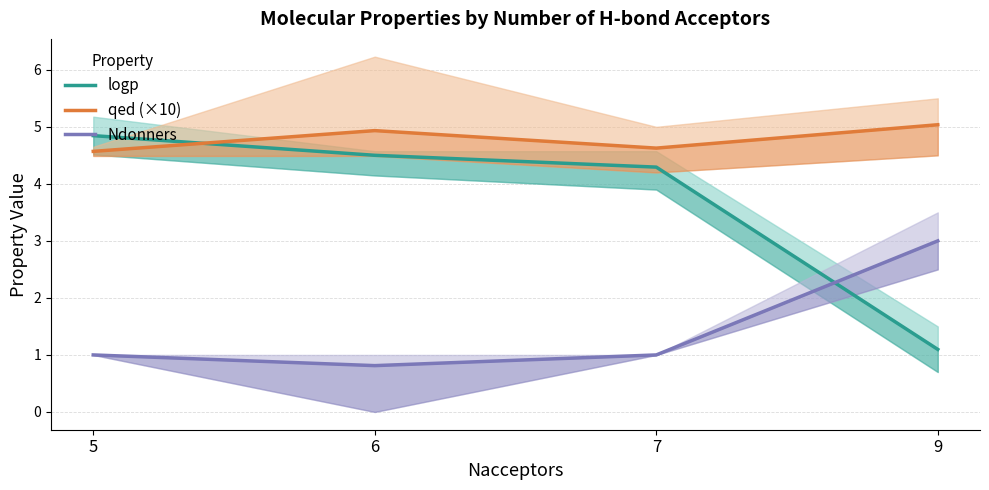

Which series has the largest total across all categories?

qed (×10)